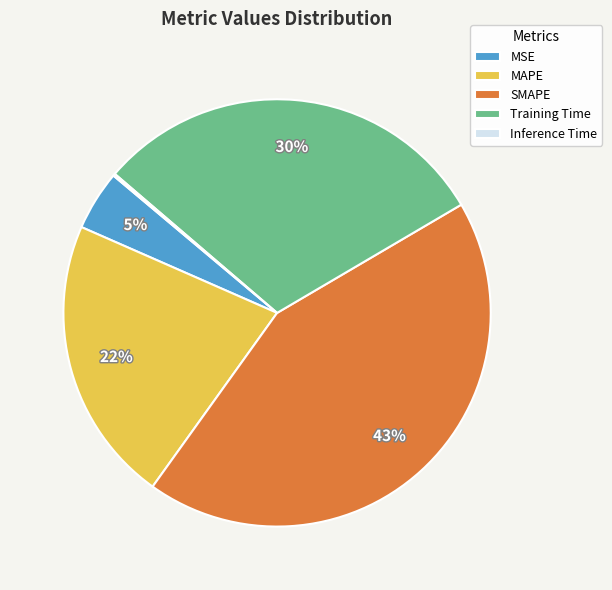

What percentage is the MSE slice, to the nearest percent?

5%